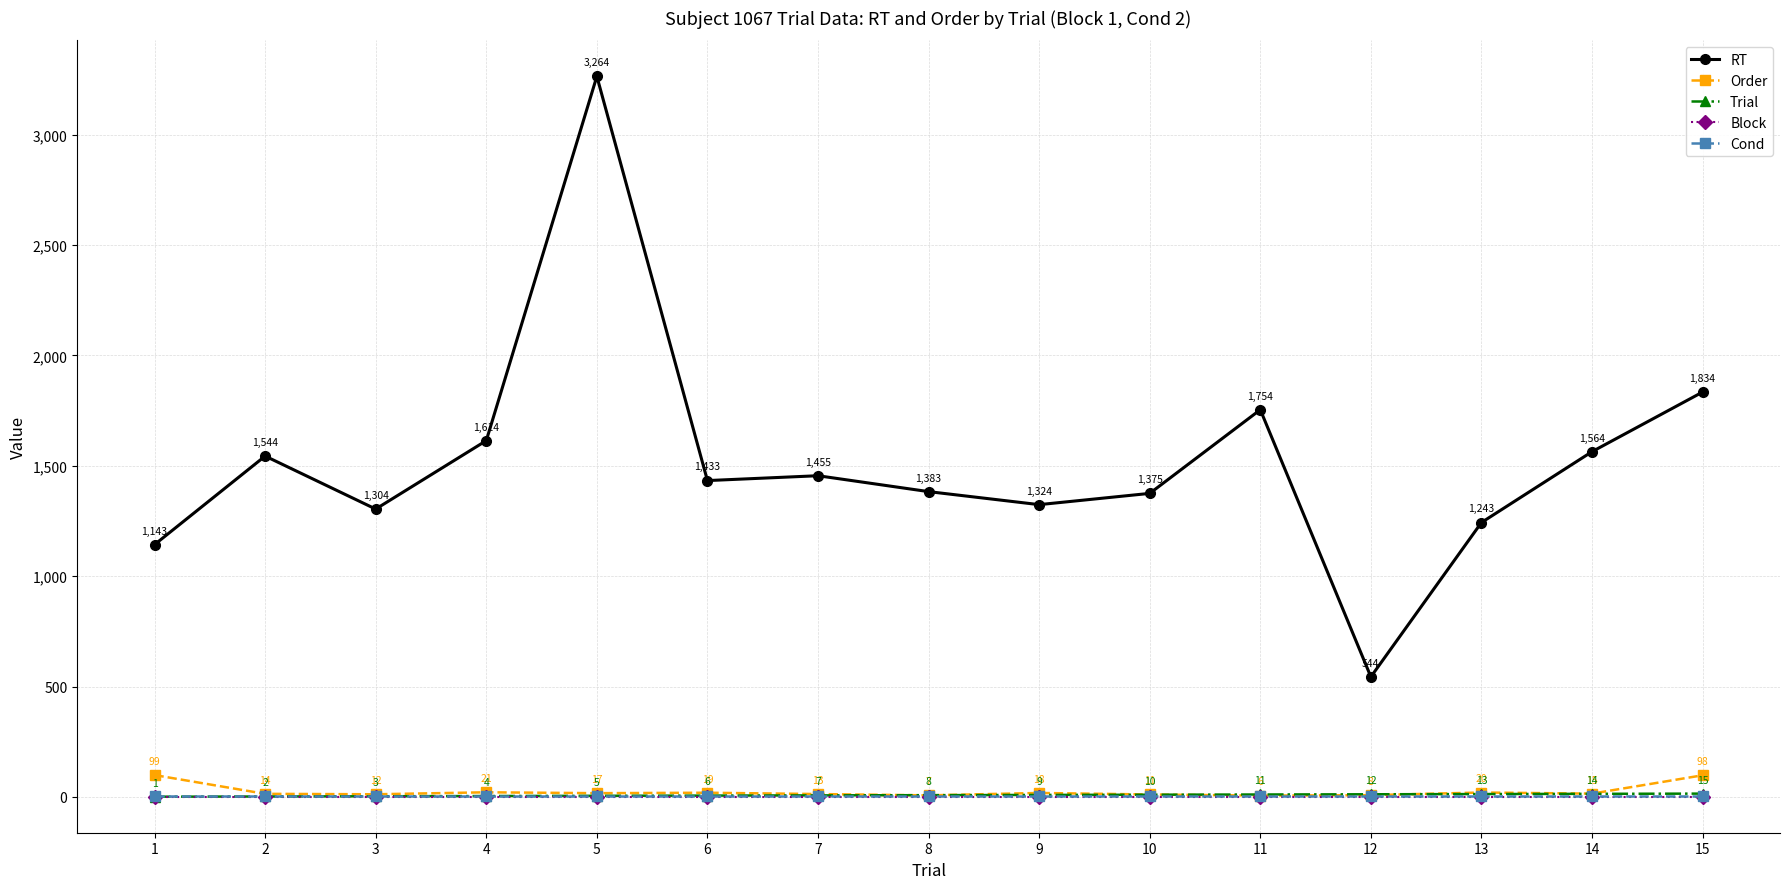

What are all the series names shown in the legend?

RT, Order, Trial, Block, Cond